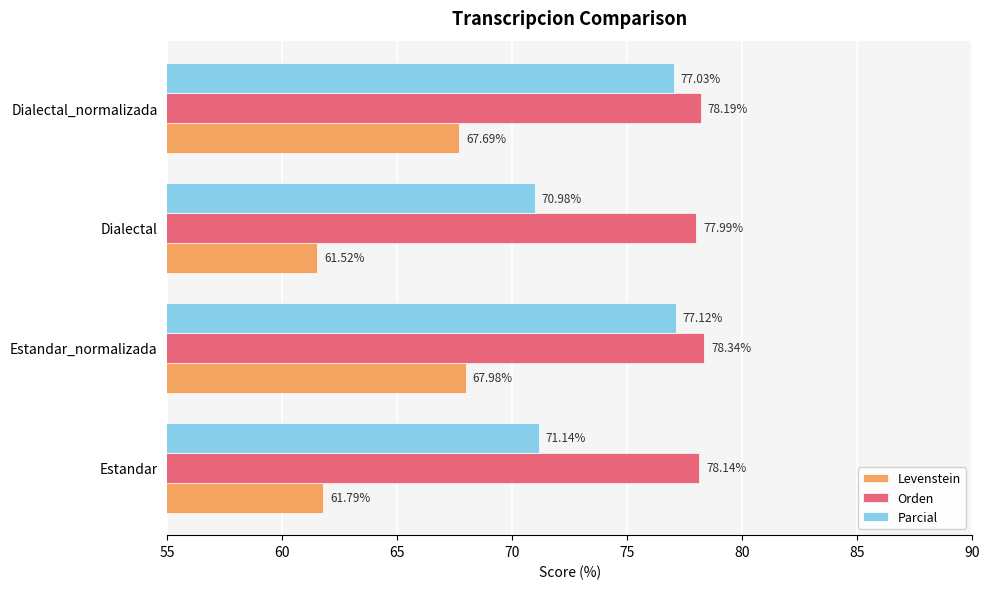

How many data points in Levenstein are less than 67?

2